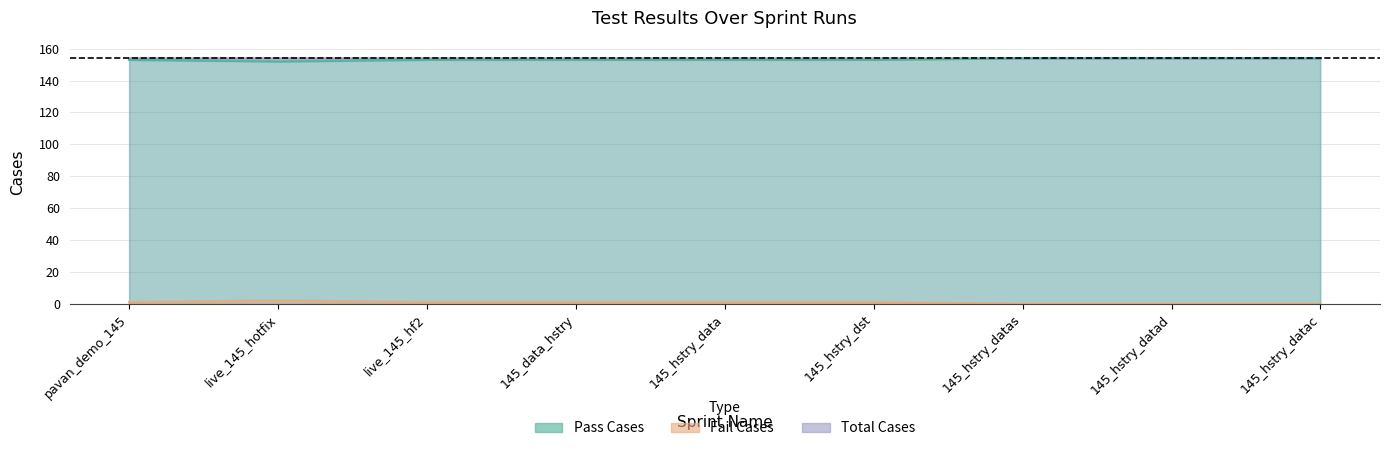

In Pass Cases, how many points are higher than both neighbors (excluding endpoints)?

1